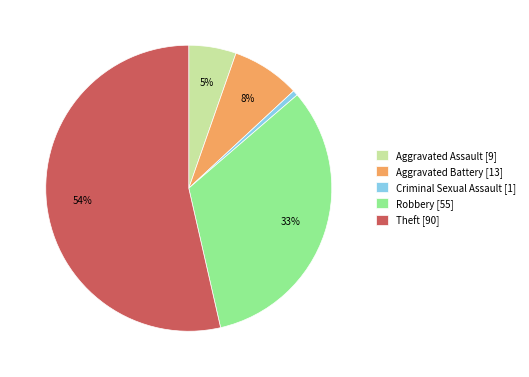

Which slice is the largest?

Theft